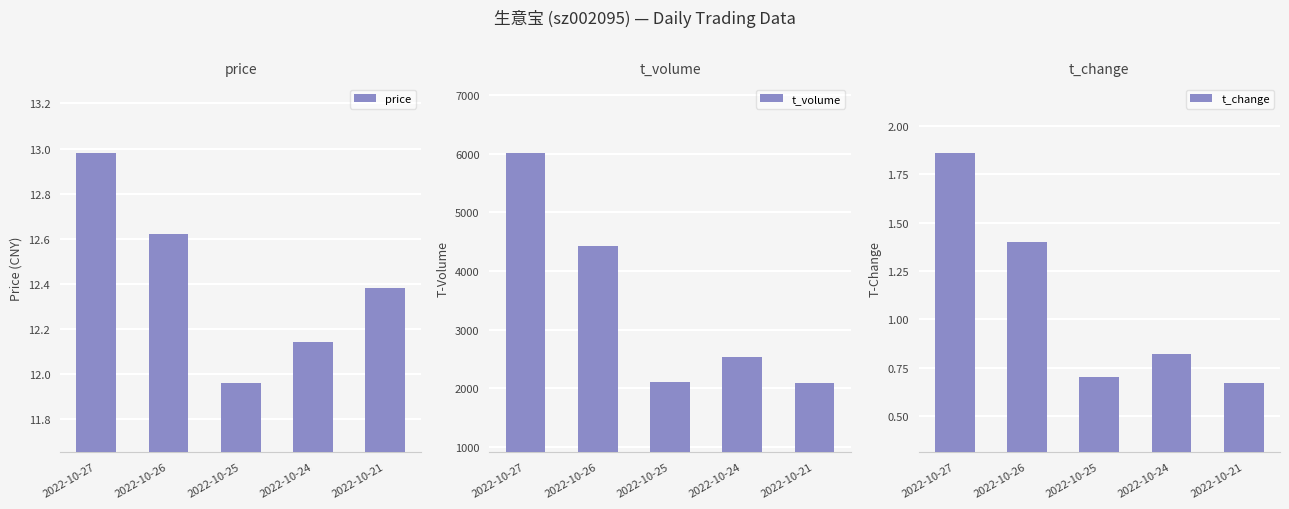

What is the value of the price bar at the 4th from the left?

12.1